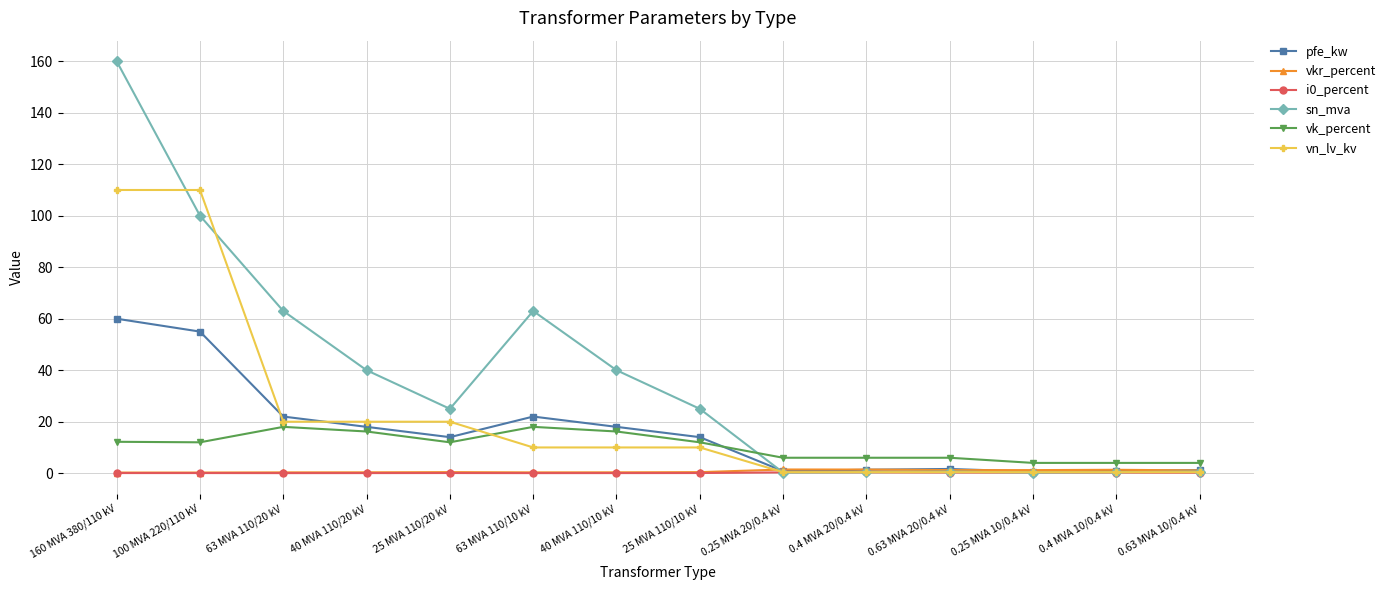

What value does the vn_lv_kv series have at 0.25 MVA 20/0.4 kV?

0.4